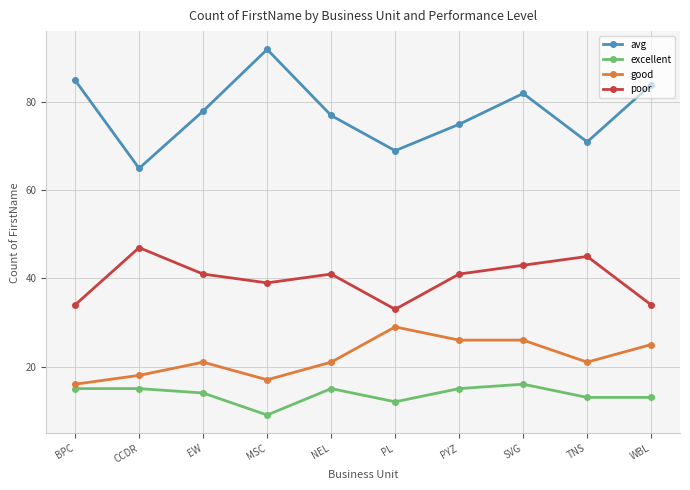

Rank the series at SVG from highest to lowest value.

avg, poor, good, excellent